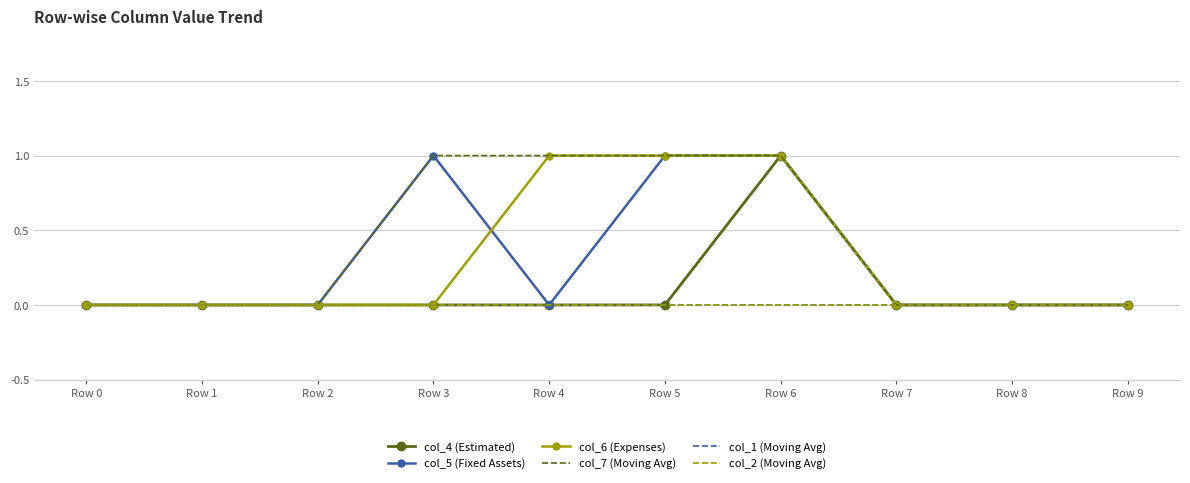

Which series has the widest spread of values?

col_4 (Estimated)